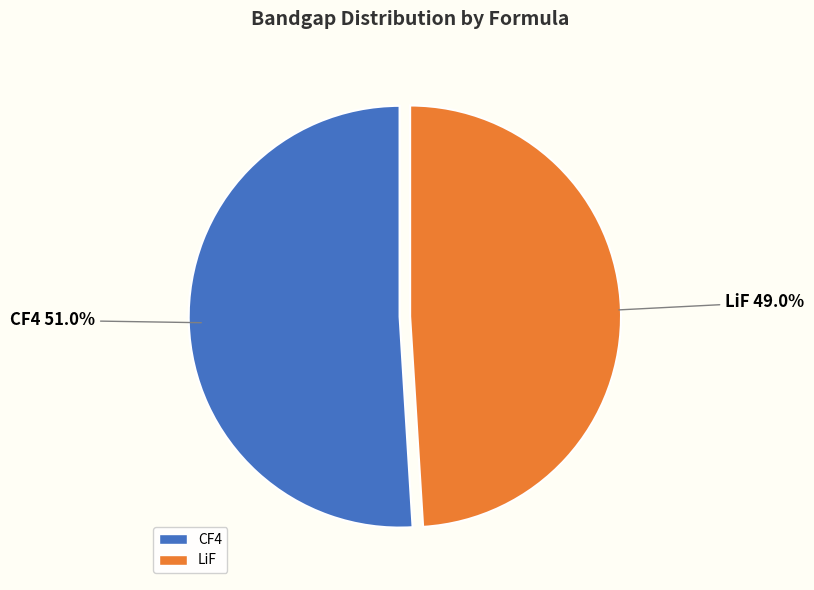

Approximately how many times larger is the value at CF4 compared to LiF?

1.0